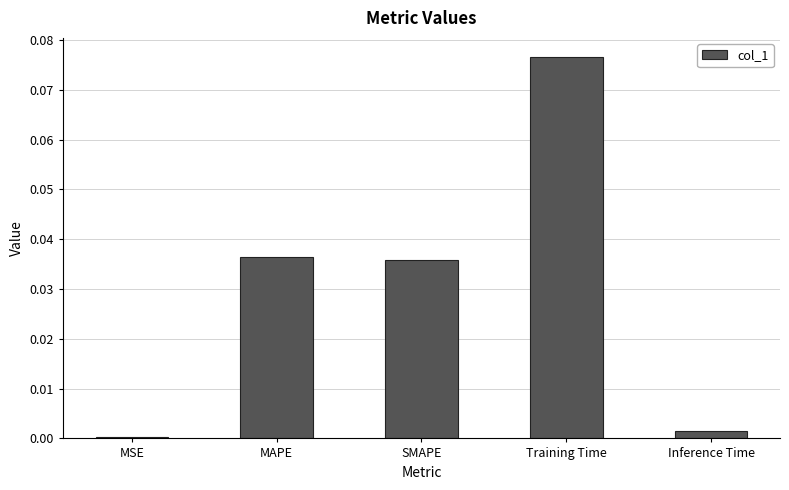

Where is the data nearest to the value 0?

MSE